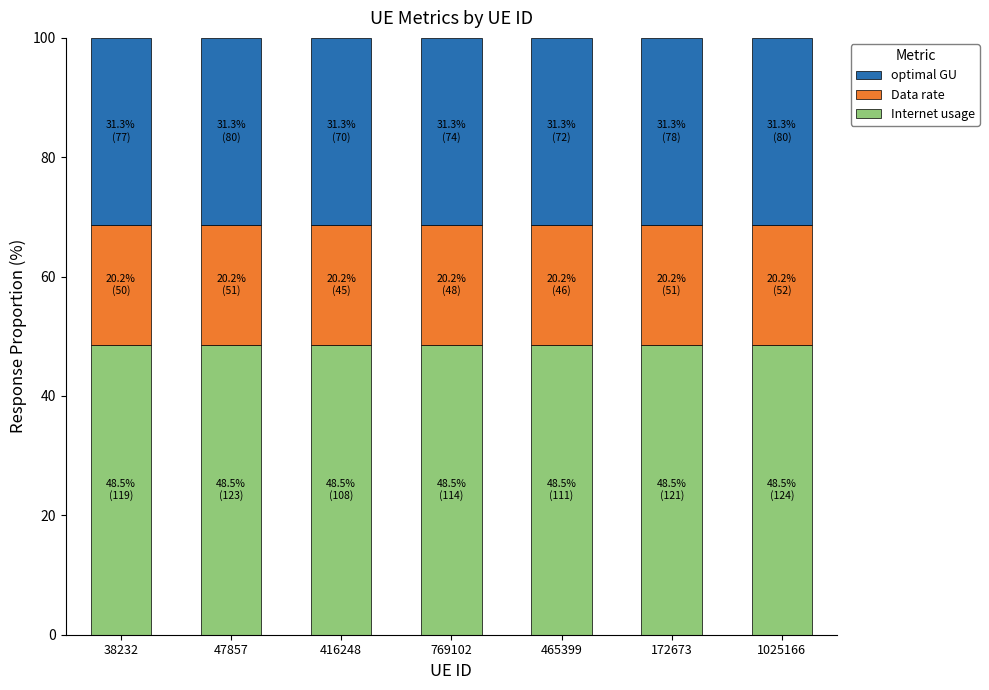

What is the maximum value for Internet usage?

48.5